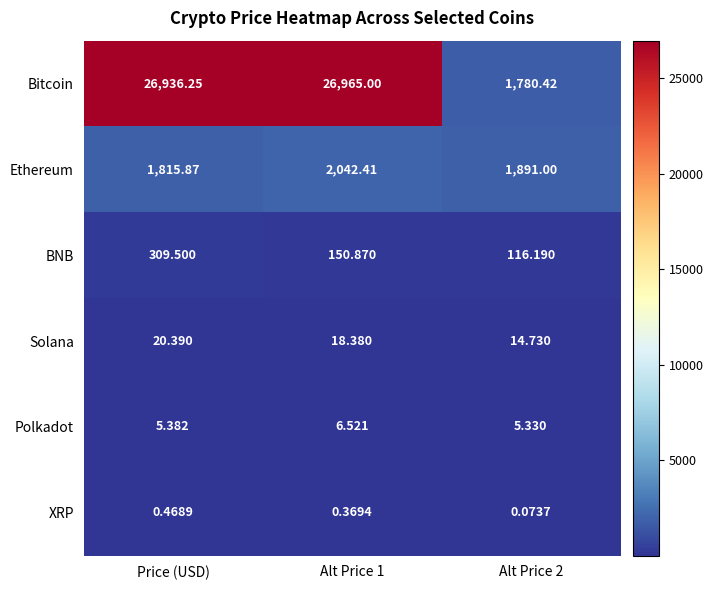

Which category has the highest value across all series?

Alt Price 1